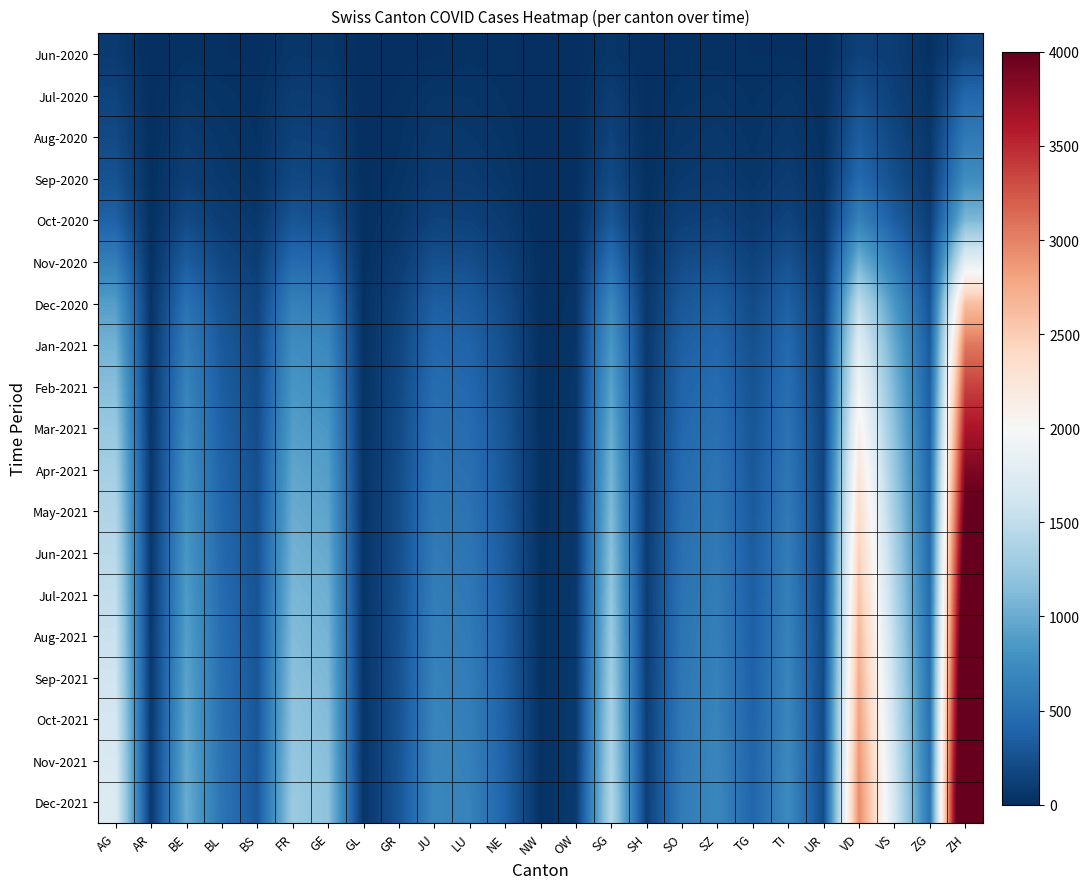

Reading left to right, extract all data points from this chart.

Jun-2020: AG=88	AR=0	BE=27	BL=17	BS=7	FR=61	GE=56	GL=1	GR=9	JU=12	LU=27	NE=23	NW=0	OW=1	SG=54	SH=5	SO=19	SZ=21	TG=15	TI=14	UR=4	VD=138	VS=105	ZG=23	ZH=189
Jul-2020: AG=153	AR=5	BE=59	BL=38	BS=21	FR=100	GE=92	GL=3	GR=18	JU=47	LU=46	NE=29	NW=1	OW=5	SG=104	SH=8	SO=41	SZ=49	TG=27	TI=50	UR=16	VD=252	VS=128	ZG=41	ZH=423
Aug-2020: AG=200	AR=8	BE=90	BL=55	BS=30	FR=140	GE=130	GL=5	GR=28	JU=70	LU=65	NE=42	NW=2	OW=8	SG=150	SH=12	SO=58	SZ=70	TG=40	TI=75	UR=22	VD=340	VS=175	ZG=58	ZH=580
Sep-2020: AG=260	AR=11	BE=120	BL=72	BS=40	FR=185	GE=168	GL=7	GR=37	JU=92	LU=88	NE=56	NW=3	OW=11	SG=198	SH=17	SO=78	SZ=92	TG=54	TI=100	UR=30	VD=445	VS=230	ZG=76	ZH=750
Oct-2020: AG=380	AR=16	BE=200	BL=110	BS=65	FR=280	GE=250	GL=11	GR=58	JU=145	LU=138	NE=85	NW=5	OW=17	SG=300	SH=27	SO=125	SZ=145	TG=85	TI=155	UR=45	VD=650	VS=350	ZG=115	ZH=1100
Nov-2020: AG=620	AR=27	BE=340	BL=185	BS=108	FR=450	GE=420	GL=18	GR=97	JU=245	LU=230	NE=140	NW=9	OW=28	SG=495	SH=45	SO=210	SZ=245	TG=142	TI=258	UR=75	VD=1050	VS=580	ZG=190	ZH=1800
Dec-2020: AG=890	AR=38	BE=510	BL=268	BS=158	FR=640	GE=600	GL=26	GR=142	JU=355	LU=330	NE=200	NW=13	OW=40	SG=710	SH=65	SO=305	SZ=355	TG=205	TI=370	UR=108	VD=1500	VS=840	ZG=272	ZH=2600
Jan-2021: AG=1050	AR=45	BE=600	BL=315	BS=185	FR=750	GE=710	GL=30	GR=168	JU=420	LU=390	NE=235	NW=15	OW=47	SG=840	SH=76	SO=360	SZ=420	TG=242	TI=435	UR=127	VD=1770	VS=990	ZG=320	ZH=3060
Feb-2021: AG=1150	AR=50	BE=660	BL=348	BS=205	FR=825	GE=780	GL=33	GR=186	JU=463	LU=430	NE=258	NW=17	OW=52	SG=925	SH=84	SO=397	SZ=463	TG=267	TI=479	UR=140	VD=1945	VS=1088	ZG=352	ZH=3365
Mar-2021: AG=1240	AR=54	BE=710	BL=375	BS=221	FR=890	GE=840	GL=36	GR=200	JU=499	LU=463	NE=278	NW=18	OW=56	SG=997	SH=91	SO=428	SZ=499	TG=288	TI=516	UR=151	VD=2095	VS=1173	ZG=380	ZH=3628
Apr-2021: AG=1320	AR=57	BE=757	BL=400	BS=236	FR=948	GE=895	GL=38	GR=213	JU=532	LU=493	NE=296	NW=19	OW=60	SG=1062	SH=97	SO=456	SZ=532	TG=307	TI=549	UR=161	VD=2231	VS=1249	ZG=405	ZH=3862
May-2021: AG=1390	AR=60	BE=798	BL=422	BS=249	FR=999	GE=943	GL=40	GR=225	JU=561	LU=520	NE=312	NW=21	OW=63	SG=1119	SH=102	SO=481	SZ=561	TG=324	TI=579	UR=170	VD=2352	VS=1317	ZG=427	ZH=4069
Jun-2021: AG=1450	AR=63	BE=835	BL=442	BS=260	FR=1045	GE=987	GL=42	GR=235	JU=587	LU=545	NE=326	NW=22	OW=66	SG=1171	SH=106	SO=503	SZ=587	TG=339	TI=606	UR=178	VD=2461	VS=1378	ZG=447	ZH=4256
Jul-2021: AG=1505	AR=65	BE=869	BL=460	BS=270	FR=1087	GE=1027	GL=43	GR=244	JU=610	LU=567	NE=339	NW=23	OW=69	SG=1219	SH=110	SO=523	SZ=610	TG=352	TI=631	UR=185	VD=2560	VS=1433	ZG=465	ZH=4429
Aug-2021: AG=1556	AR=67	BE=900	BL=476	BS=279	FR=1126	GE=1064	GL=45	GR=252	JU=631	LU=588	NE=351	NW=24	OW=71	SG=1263	SH=114	SO=541	SZ=631	TG=365	TI=654	UR=192	VD=2650	VS=1484	ZG=481	ZH=4590
Sep-2021: AG=1603	AR=69	BE=929	BL=492	BS=288	FR=1163	GE=1099	GL=46	GR=260	JU=651	LU=607	NE=363	NW=25	OW=73	SG=1305	SH=117	SO=558	SZ=651	TG=376	TI=676	UR=198	VD=2733	VS=1531	ZG=497	ZH=4741
Oct-2021: AG=1648	AR=71	BE=956	BL=506	BS=296	FR=1197	GE=1131	GL=48	GR=267	JU=669	LU=625	NE=373	NW=26	OW=75	SG=1344	SH=120	SO=573	SZ=669	TG=387	TI=696	UR=204	VD=2810	VS=1575	ZG=511	ZH=4882
Nov-2021: AG=1690	AR=73	BE=982	BL=520	BS=304	FR=1229	GE=1162	GL=49	GR=274	JU=687	LU=641	NE=383	NW=26	OW=77	SG=1381	SH=123	SO=588	SZ=687	TG=397	TI=715	UR=209	VD=2882	VS=1617	ZG=524	ZH=5015
Dec-2021: AG=1730	AR=75	BE=1006	BL=533	BS=311	FR=1260	GE=1191	GL=51	GR=281	JU=703	LU=657	NE=393	NW=27	OW=79	SG=1416	SH=126	SO=602	SZ=703	TG=406	TI=733	UR=215	VD=2950	VS=1656	ZG=537	ZH=5140